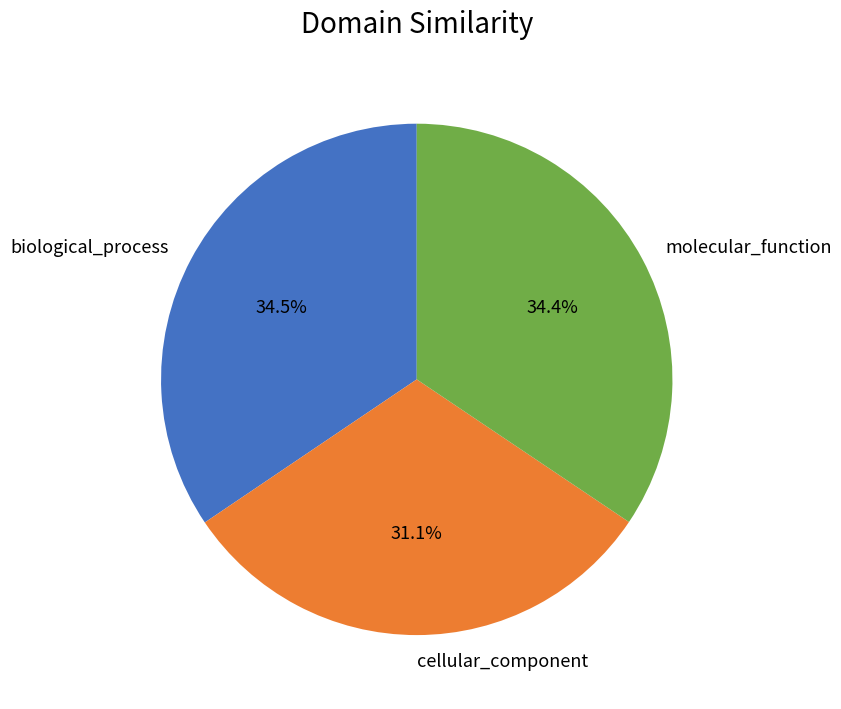

The biological_process slice represents 41% of the pie. True or false?

False